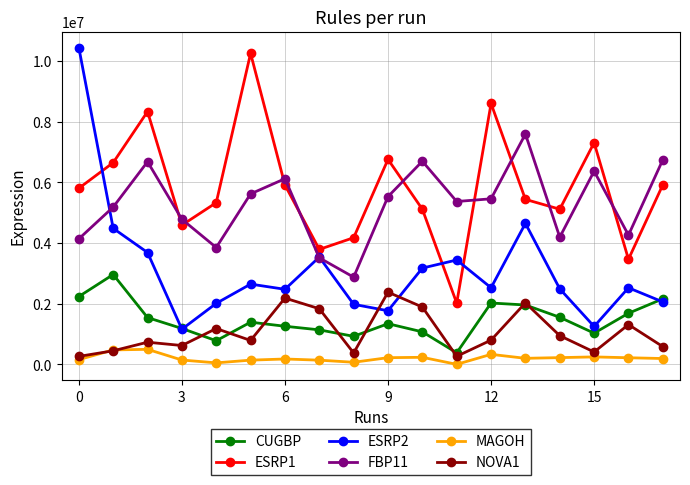

Which series has the largest total across all categories?

ESRP1